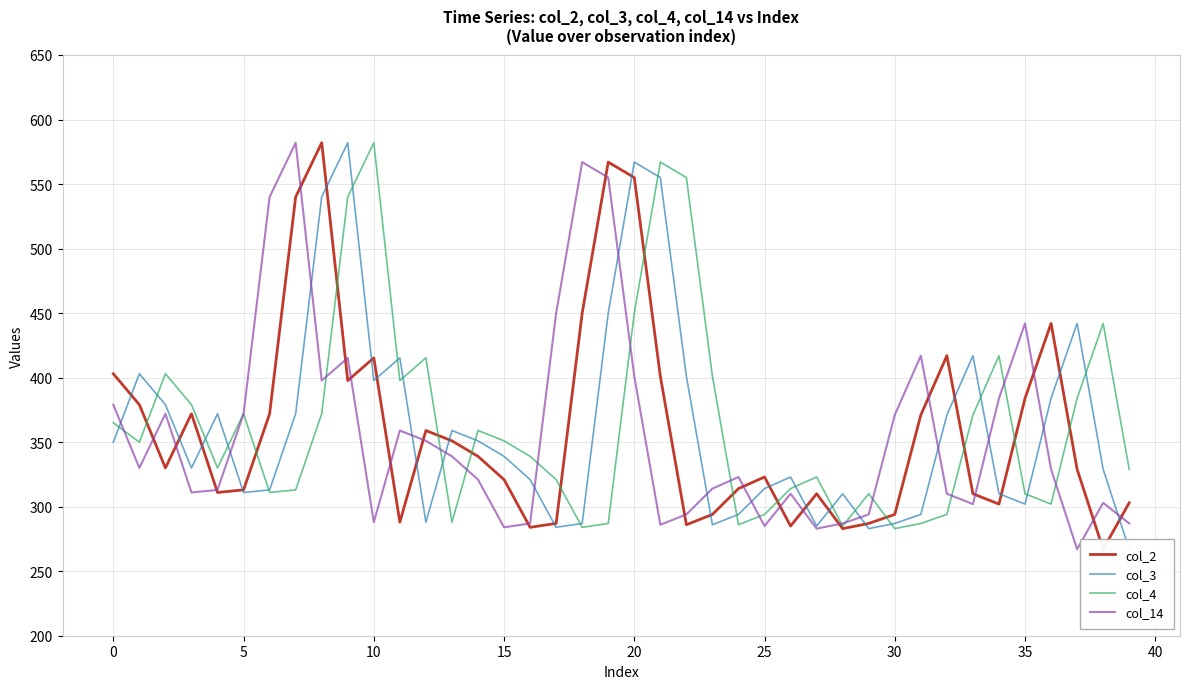

At which category does the chart reach its minimum across all series?

38